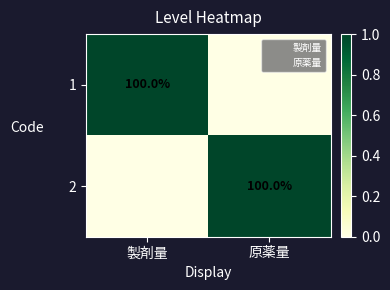

At how many categories does at least one series exceed 0?

2